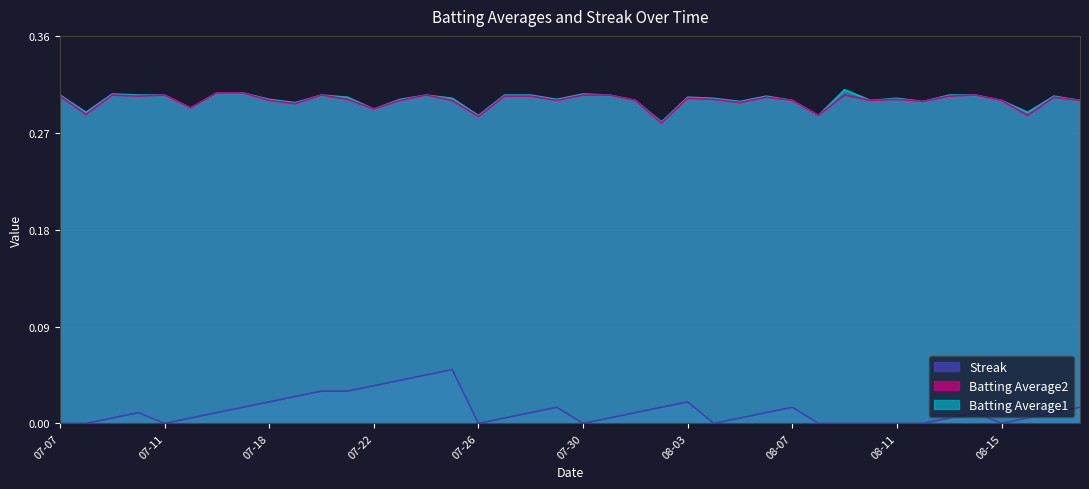

Rank the series by their maximum value, from highest to lowest.

Batting Average1, Batting Average2, Streak